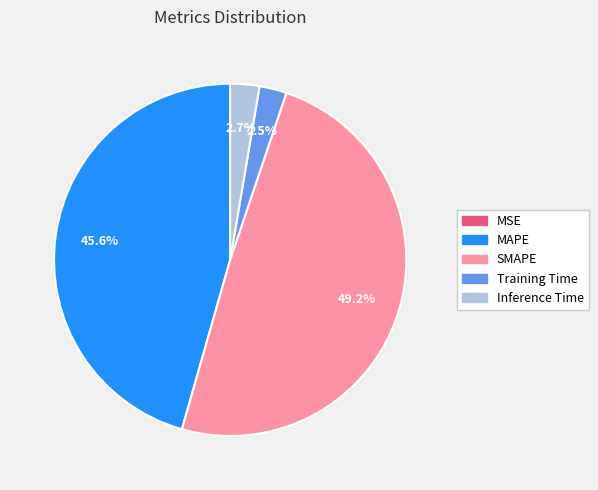

Does any single category account for the majority?

No